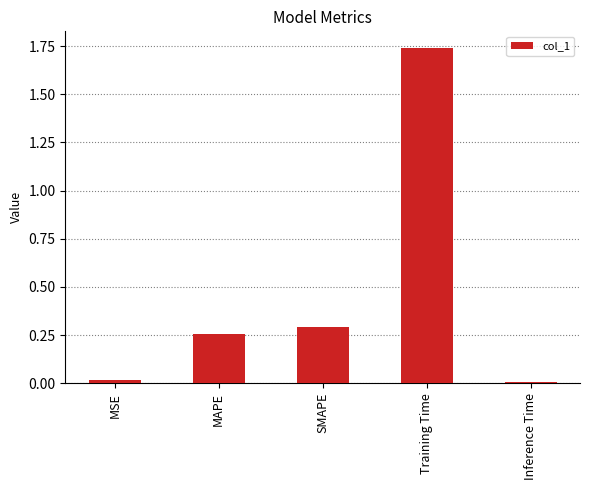

Which has a higher value, Training Time or MAPE?

Training Time